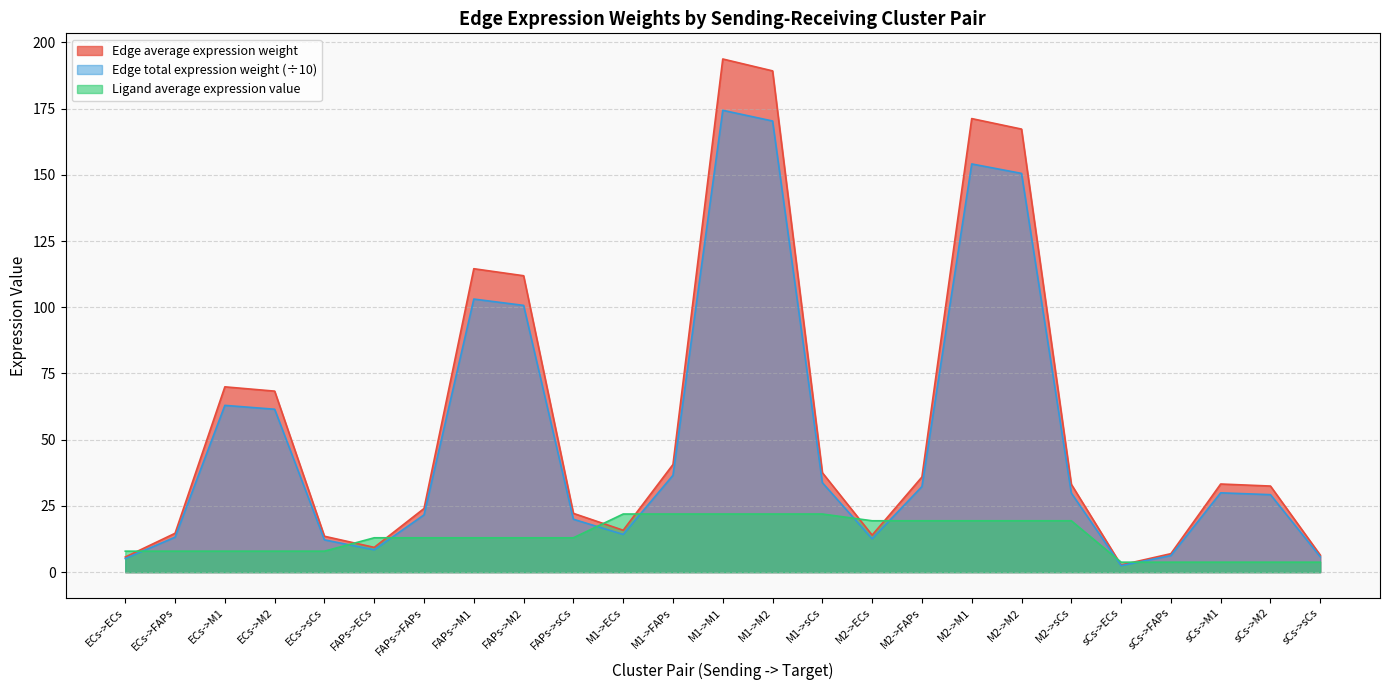

What is the sum of the Edge average expression weight values at ECs->M1 and M2->M2?

237.2